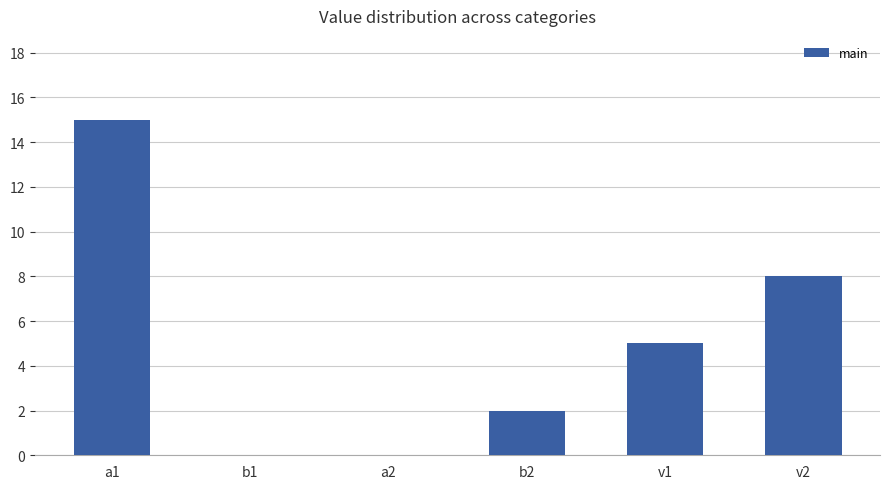

Reading right to left, list all the values displayed in this chart.

v2=8	v1=5	b2=2	a2=0	b1=0	a1=15